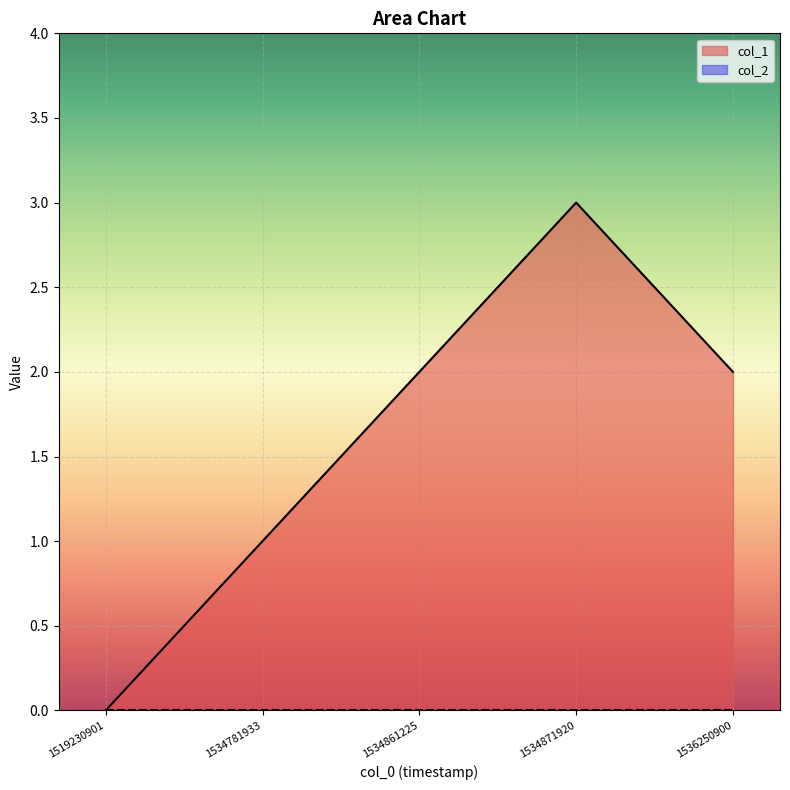

What is the change in value from 1534871920 to 1536250900?

-1